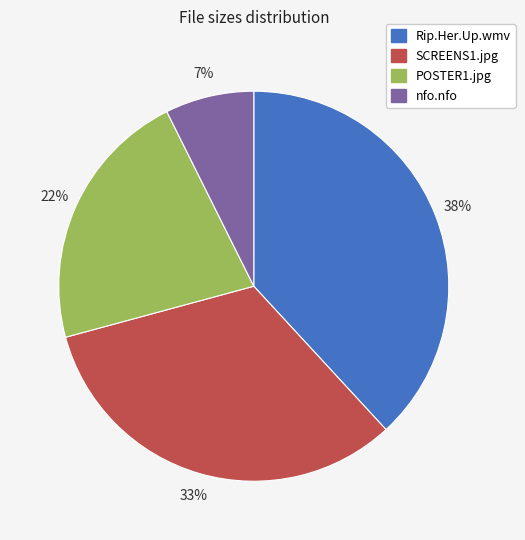

To the nearest percent, what is the difference between the largest and smallest slice percentages?

31%